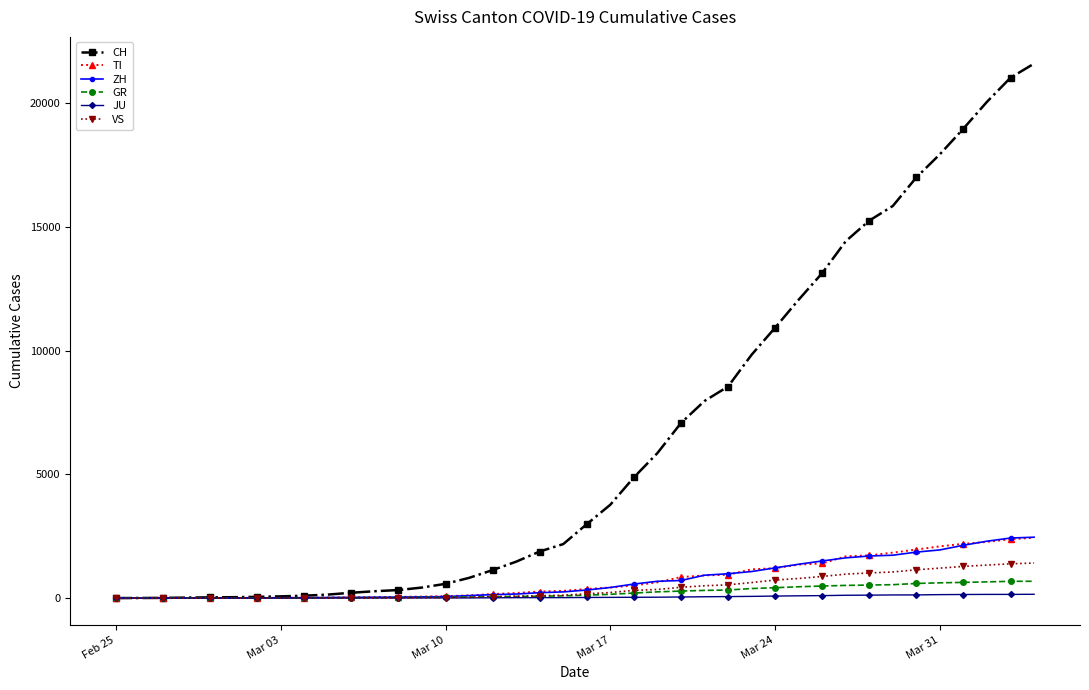

At how many categories does at least one series exceed 11511?

11